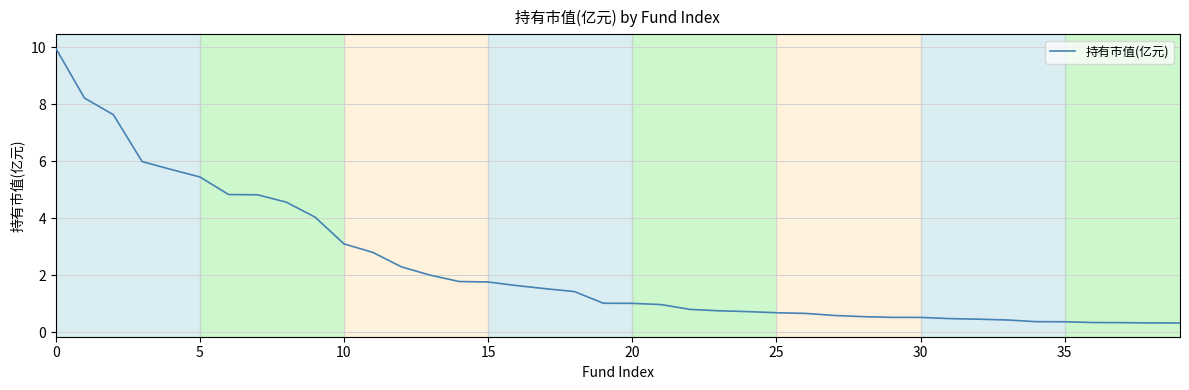

What is the minimum value shown in the chart?

0.3